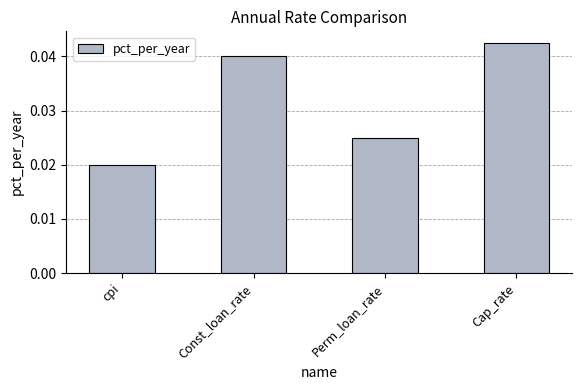

List the labels in order of value, smallest first.

cpi, Perm_loan_rate, Const_loan_rate, Cap_rate